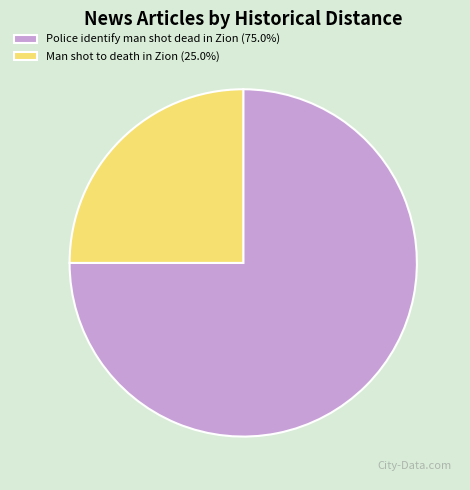

Approximately how many times larger is the value at Police identify man shot dead in Zion compared to Man shot to death in Zion?

3.0